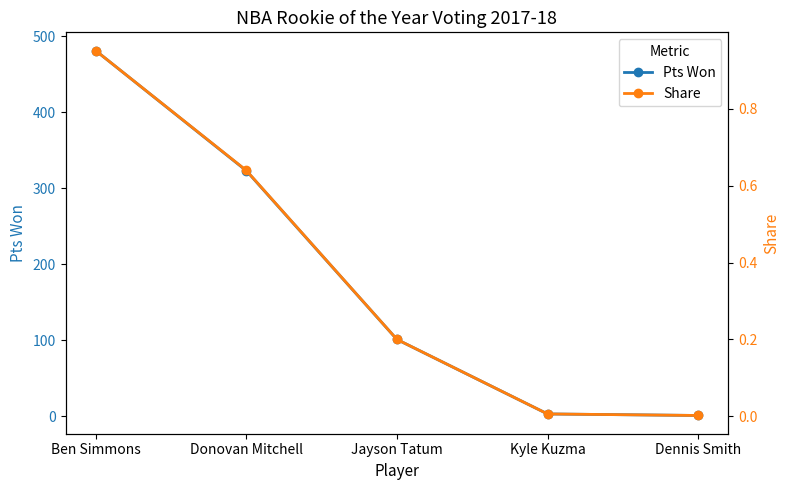

At which category is the sum across all series the highest?

Ben Simmons